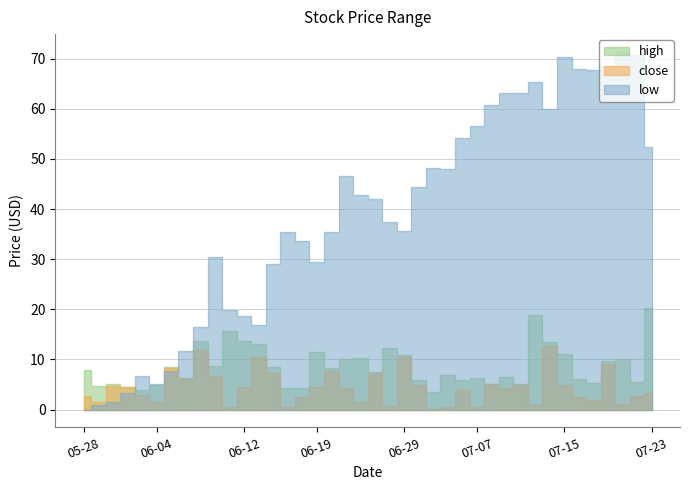

How many interior local valleys does the high series have?

9